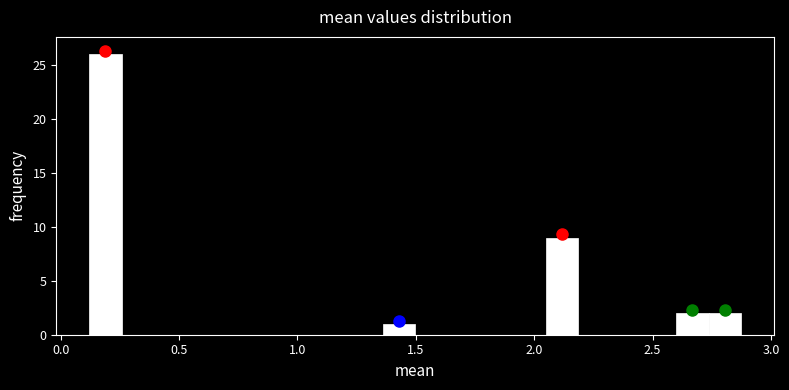

Read against the x-axis, roughly where is the centre of the tallest bar?

0.20